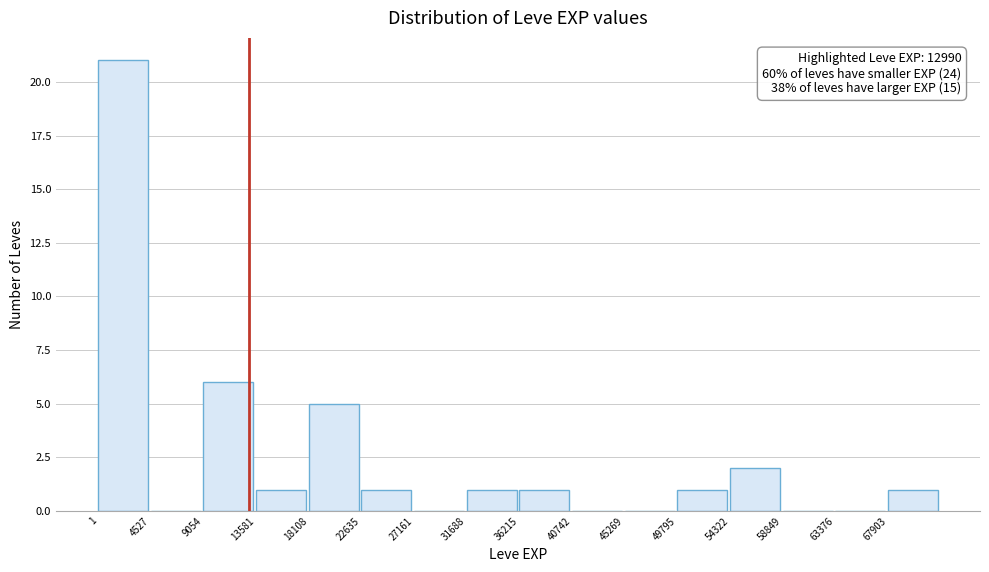

Which range on the x-axis has the tallest bar?

0 to 4500